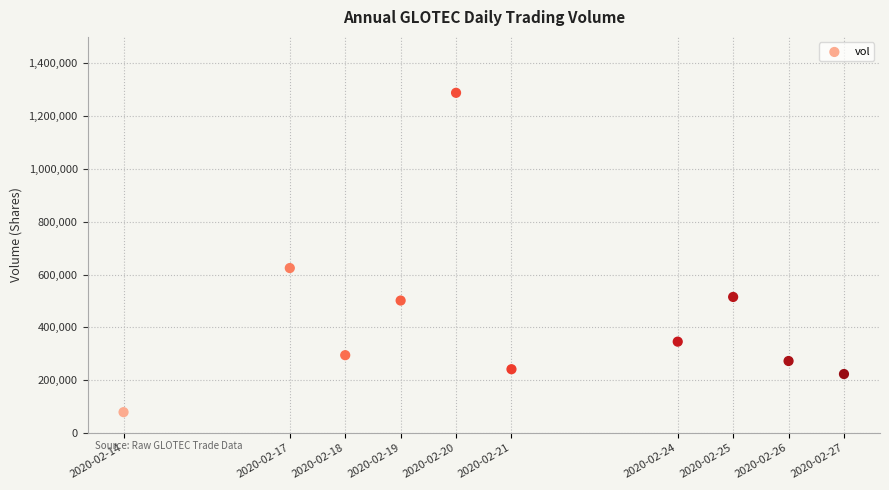

What is the average Y value?

438480